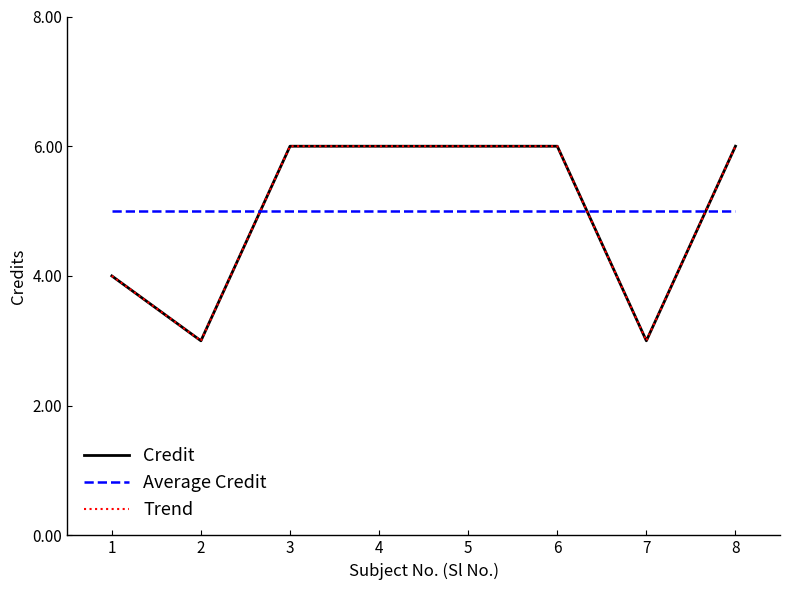

At which label does Average Credit reach its peak?

1